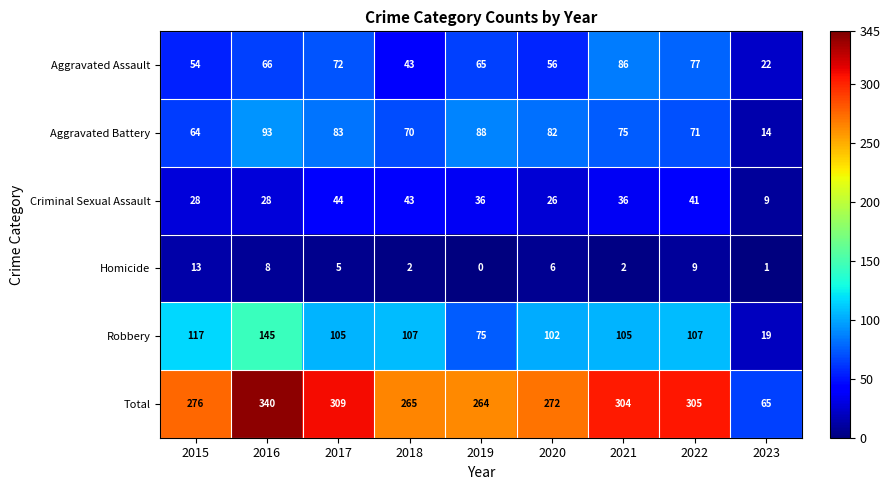

What is the sum of all Criminal Sexual Assault values?

291